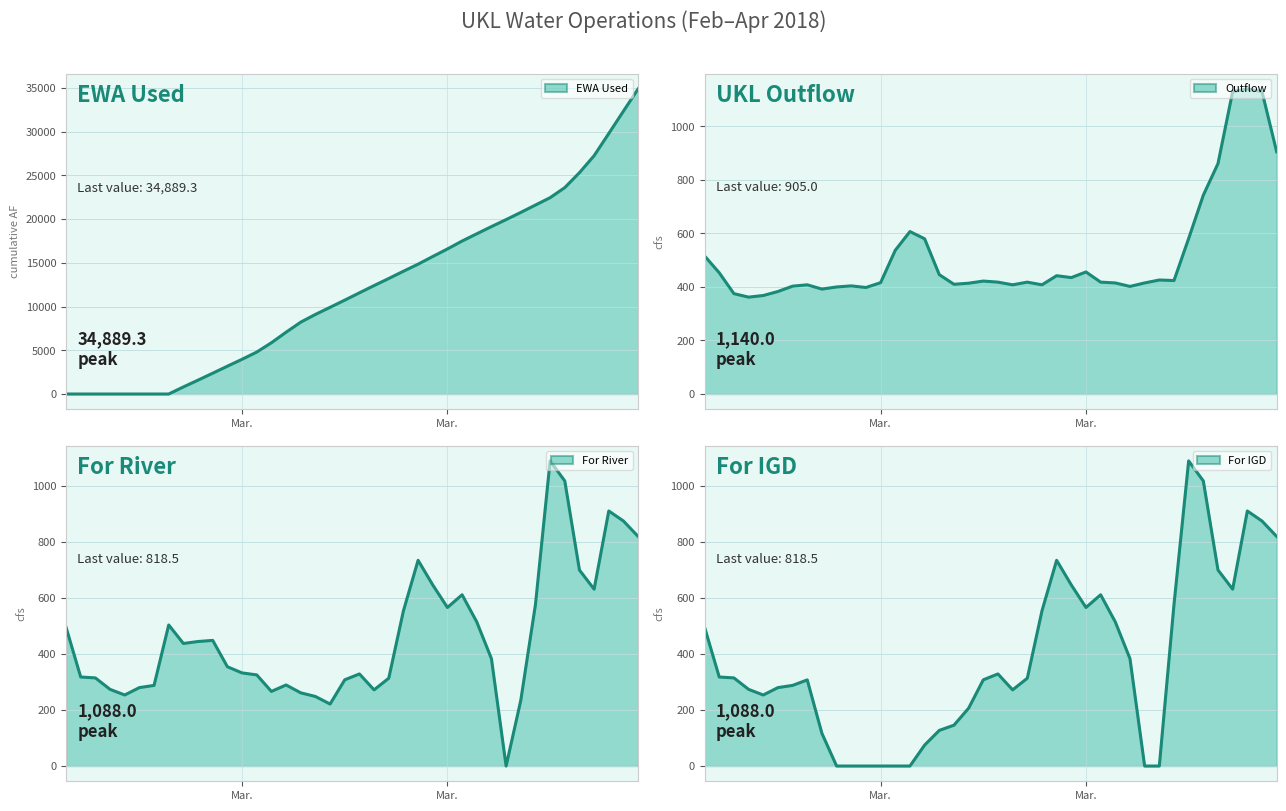

What is the total value across all series at 2018-02-28?

978.0